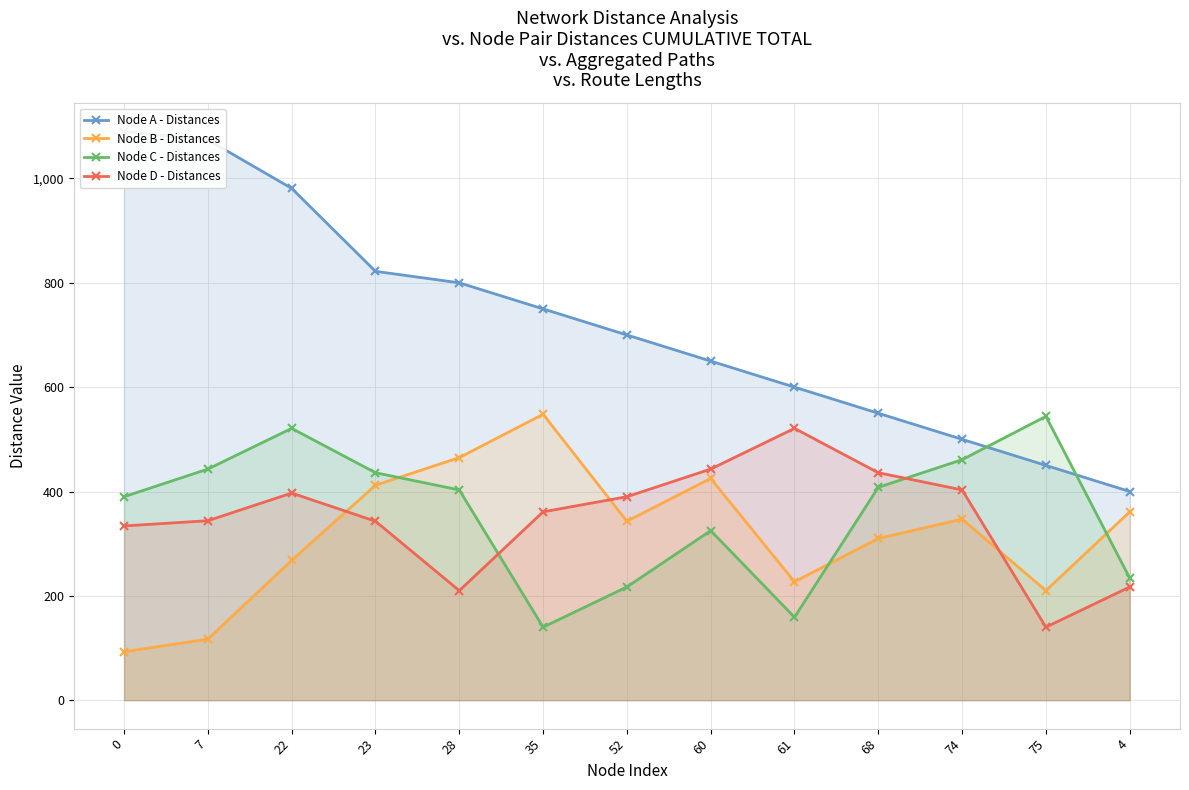

How many lines are shown in the chart?

4